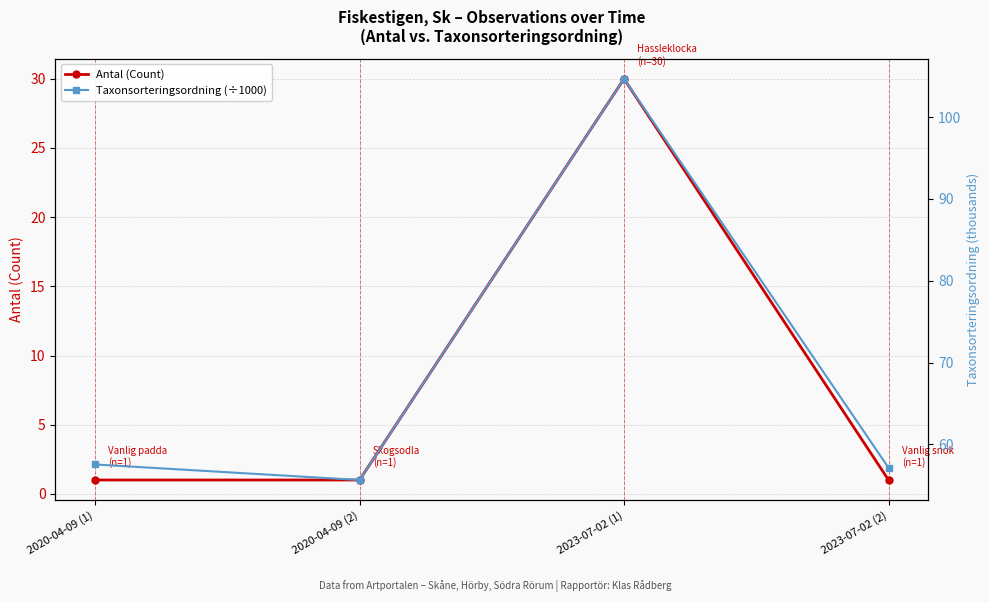

Reading left to right, what are all the values shown in this chart?

Antal (Count): 2020-04-09 (1)=1.0	2020-04-09 (2)=1.0	2023-07-02 (1)=30.0	2023-07-02 (2)=1.0
Taxonsorteringsordning (÷1000): 2020-04-09 (1)=57.5	2020-04-09 (2)=55.6	2023-07-02 (1)=104.7	2023-07-02 (2)=57.1